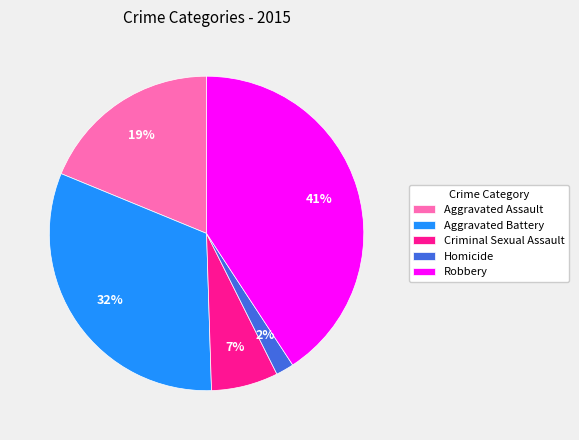

Count the number of slices in the pie.

5